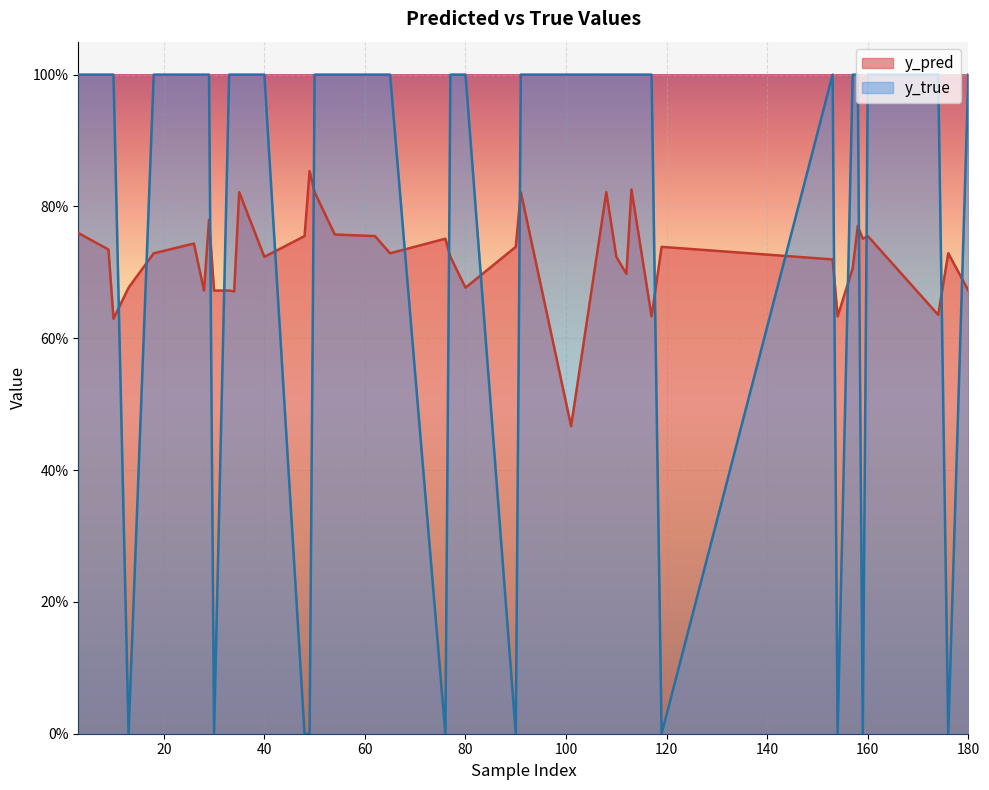

How many intersections are there between y_true and y_pred?

16